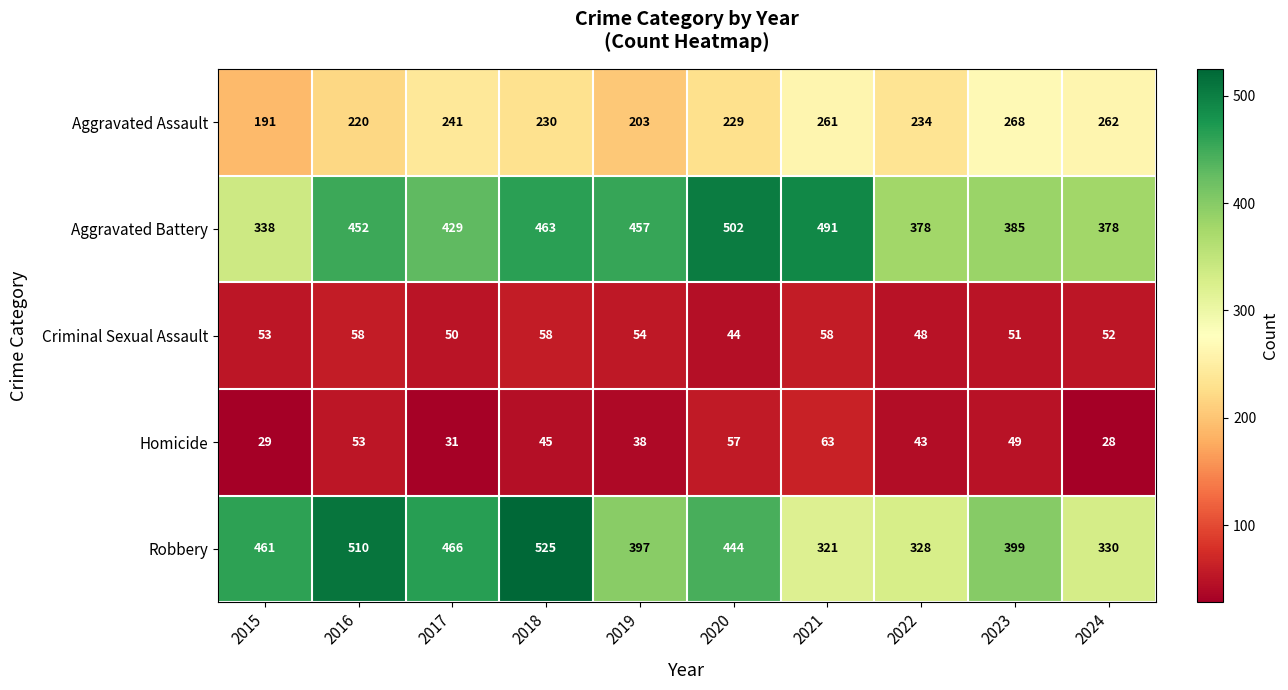

The value of Criminal Sexual Assault at 2021 is 58. True or false?

True